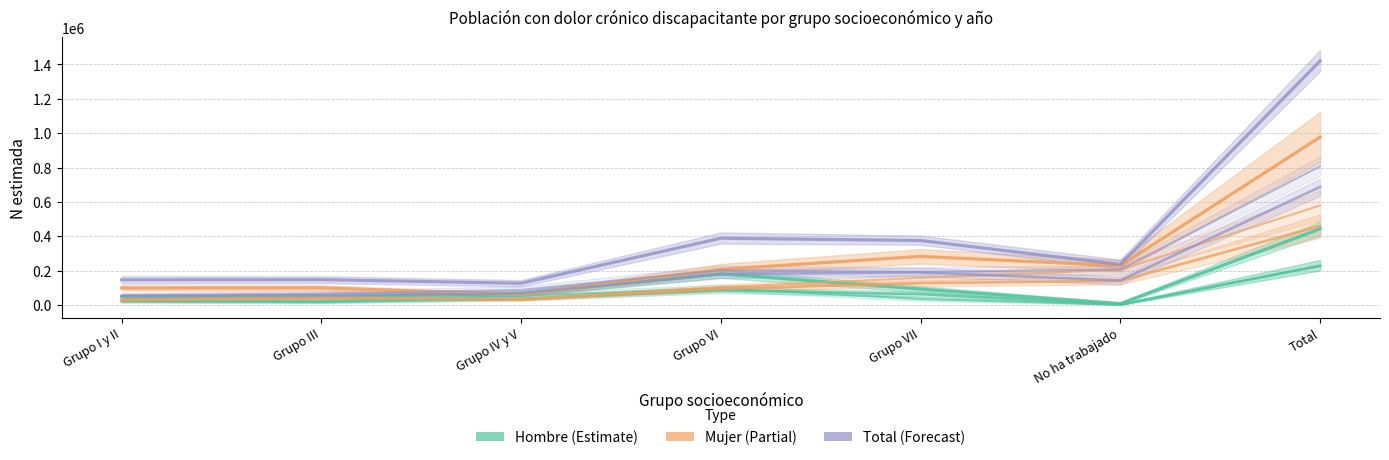

Rank the categories by Hombre value from highest to lowest.

Total, Grupo VI, Grupo VII, Grupo IV y V, Grupo III, Grupo I y II, No ha trabajado